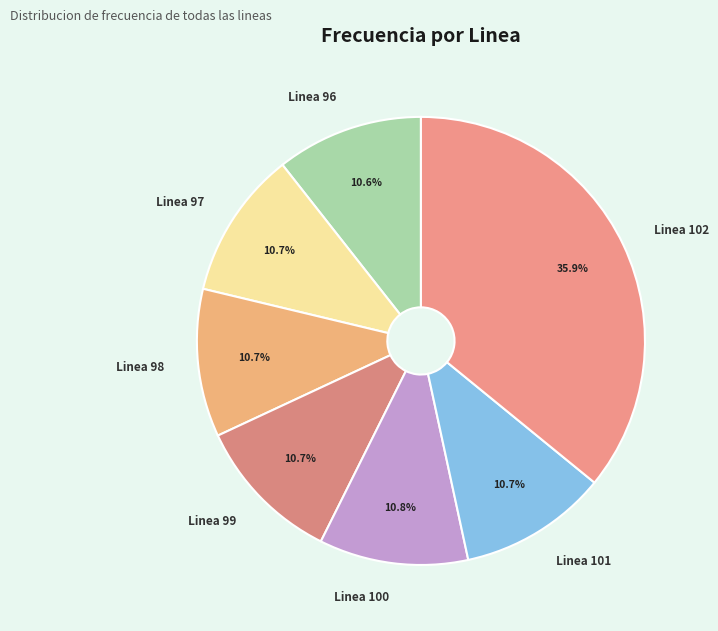

What is the largest slice in the pie chart?

Linea 102